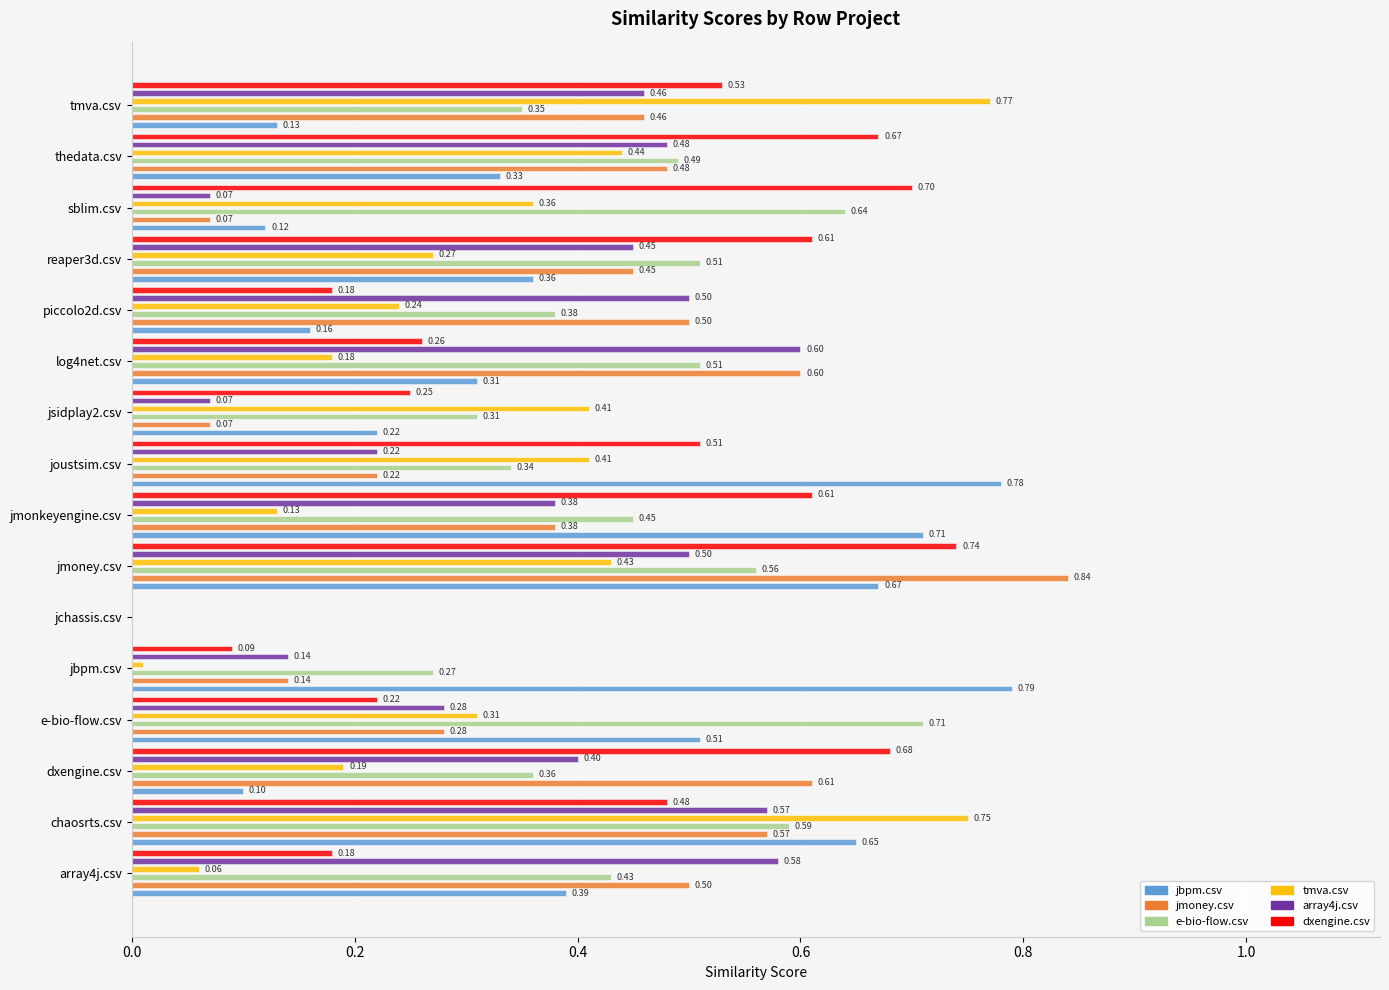

How many series are shown in this chart?

6